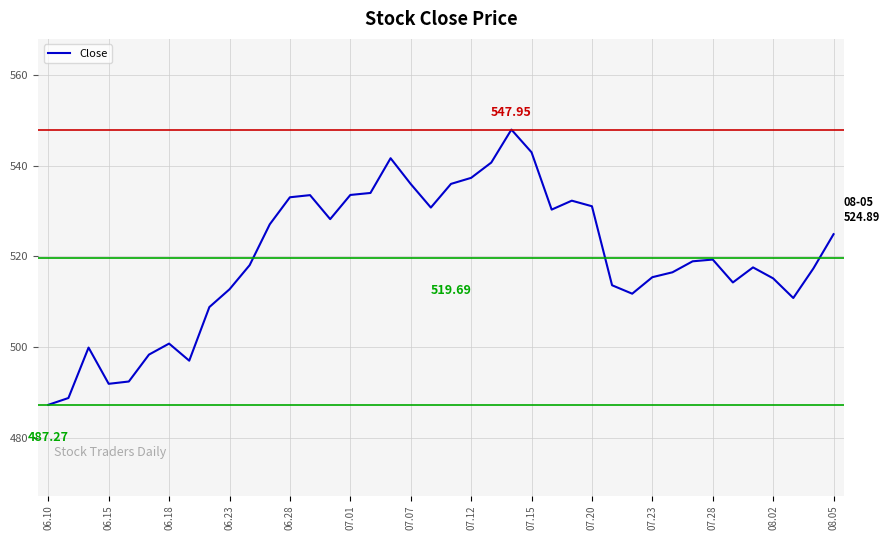

How many points are lower than both their immediate neighbors (excluding endpoints)?

8